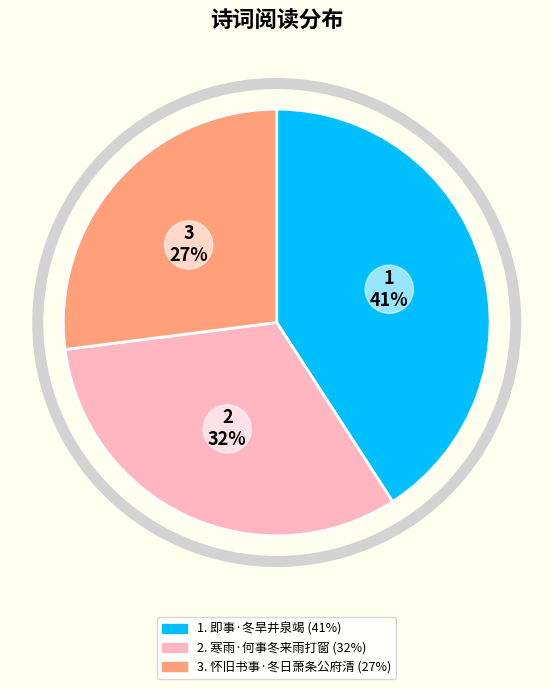

Does any single category account for the majority?

No